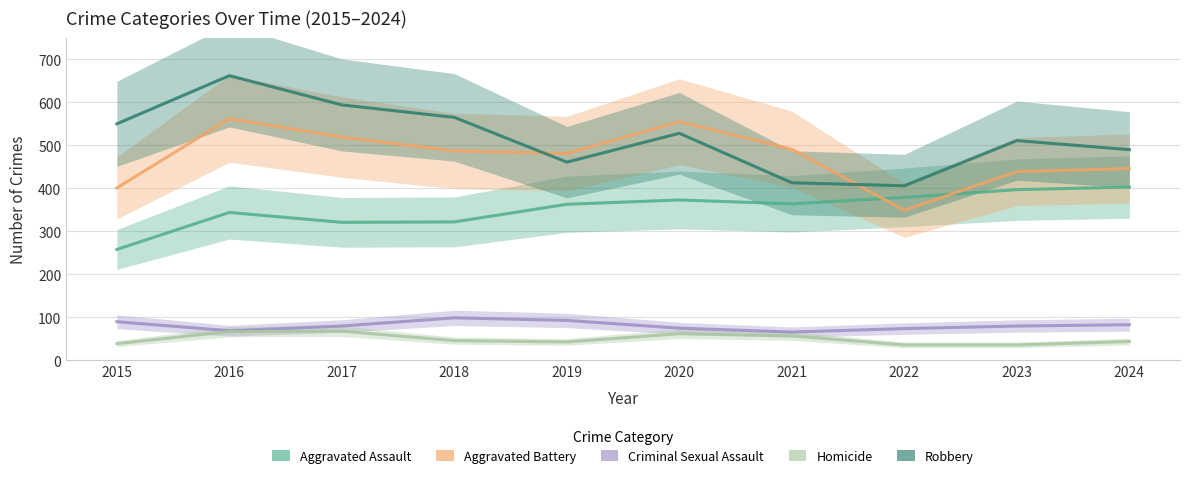

In Aggravated Assault, how many points are higher than both neighbors (excluding endpoints)?

2